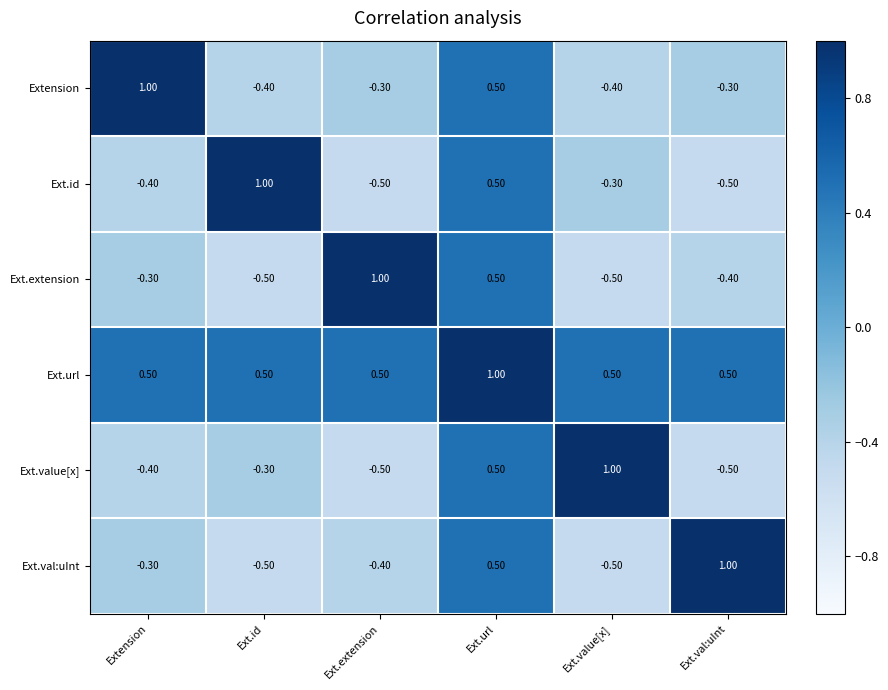

What is the difference between the second highest and second lowest values in the Ext.extension series?

1.0